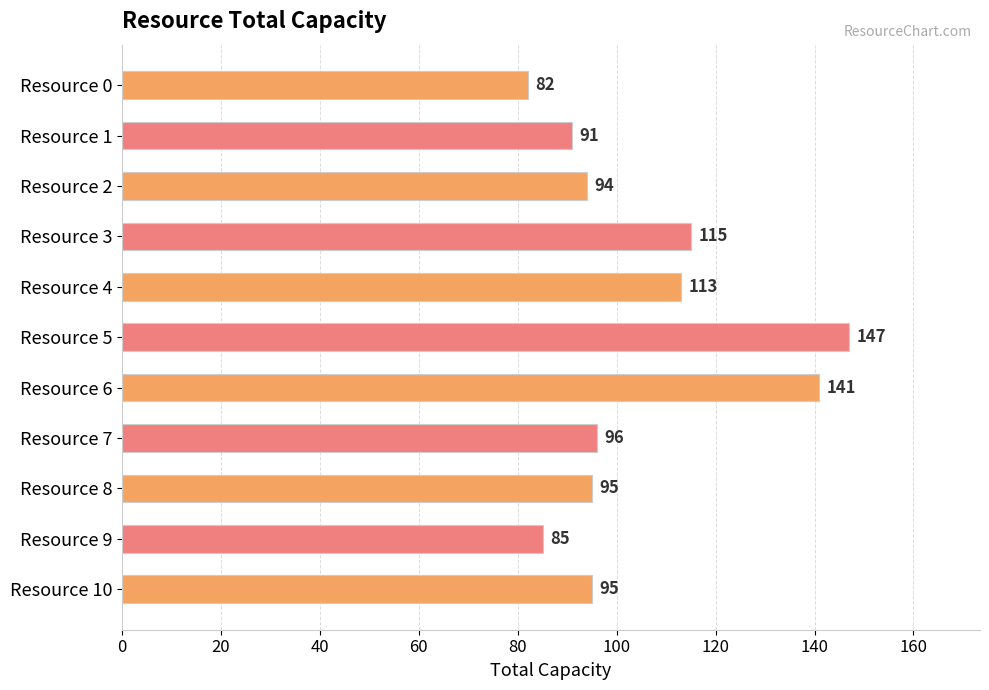

What is the ratio of the value at Resource 4 to the value at Resource 7?

1.2